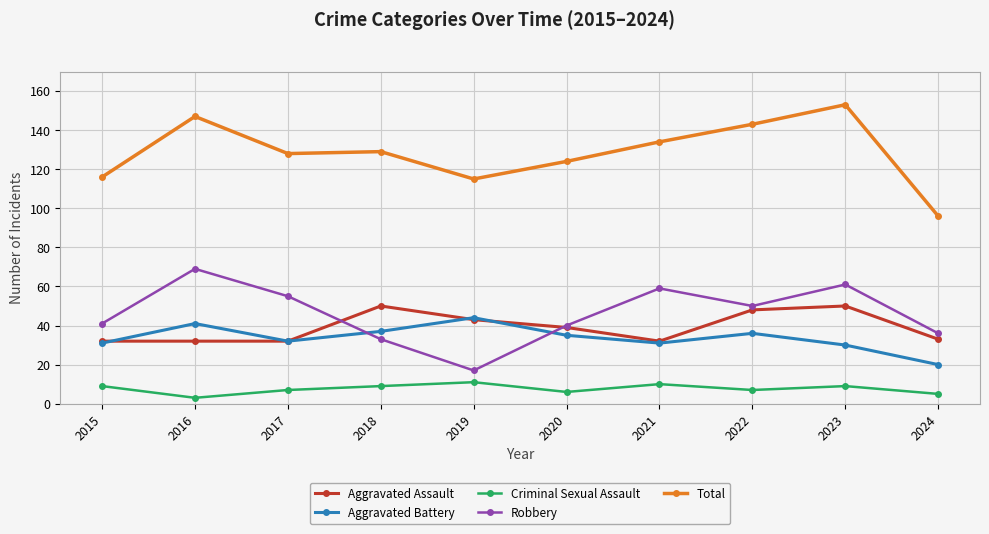

How many lines are shown in the chart?

5